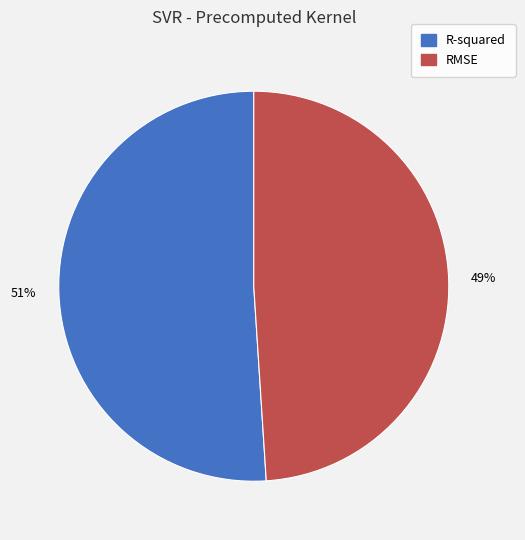

Is it true that R-squared is 63% of the pie?

False